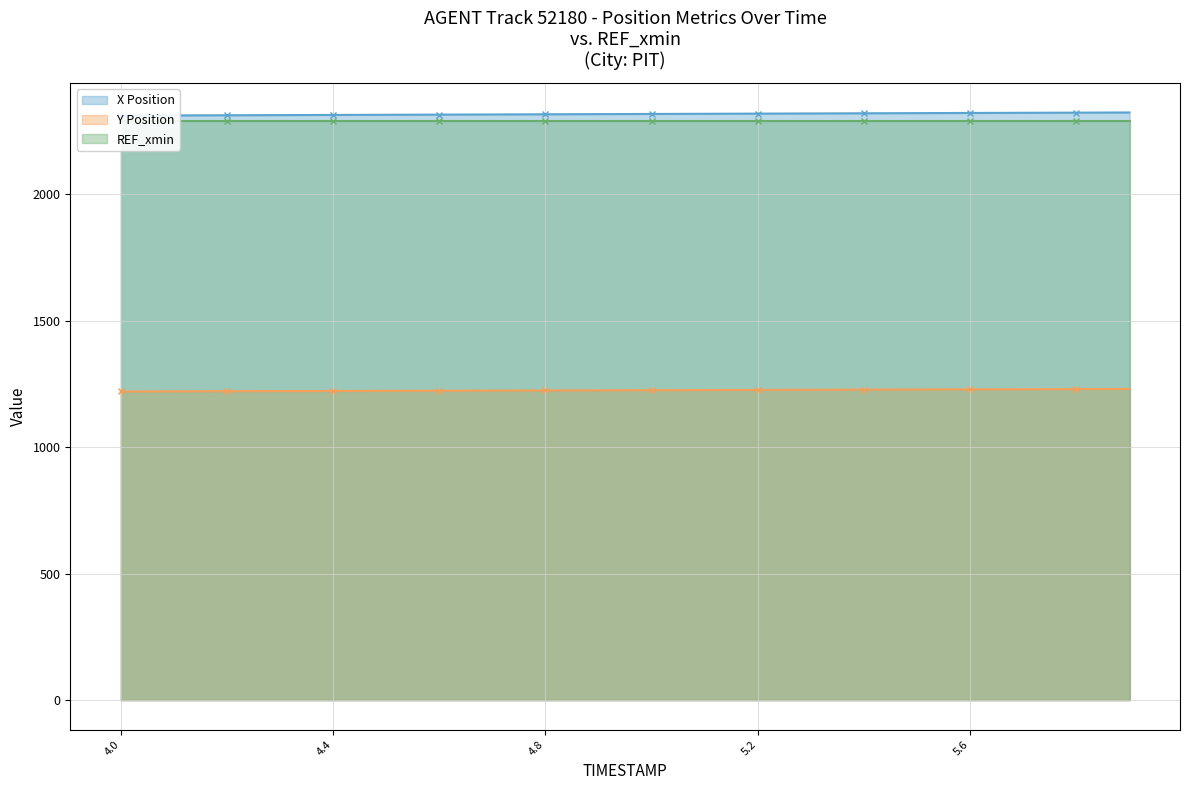

How many values in the X Position series exceed 2317?

11